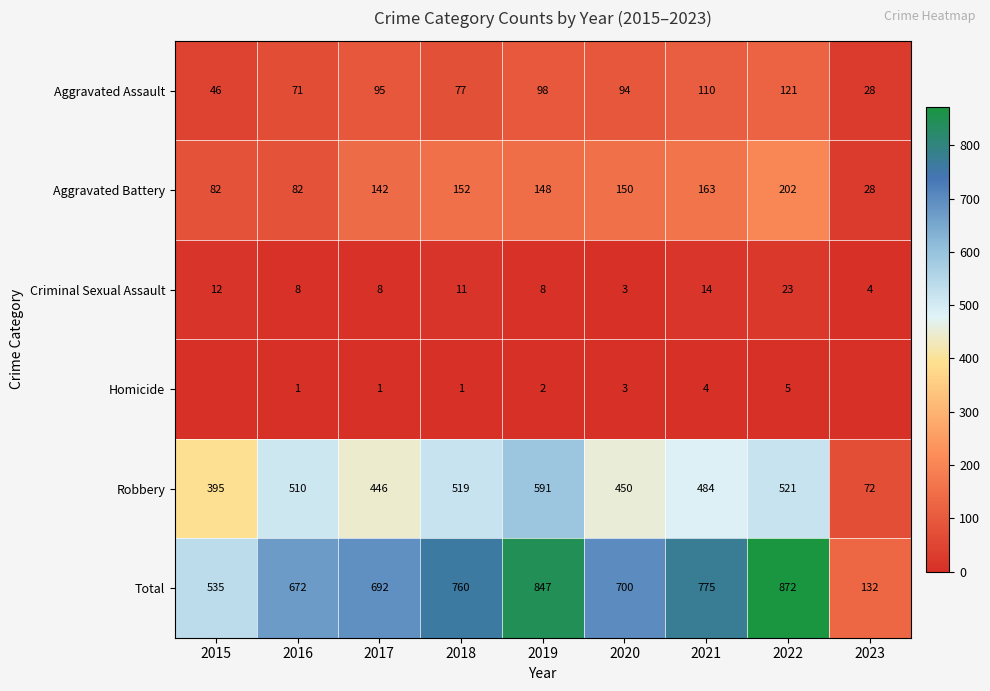

Read the Total value at 2015, to the nearest 100.

500